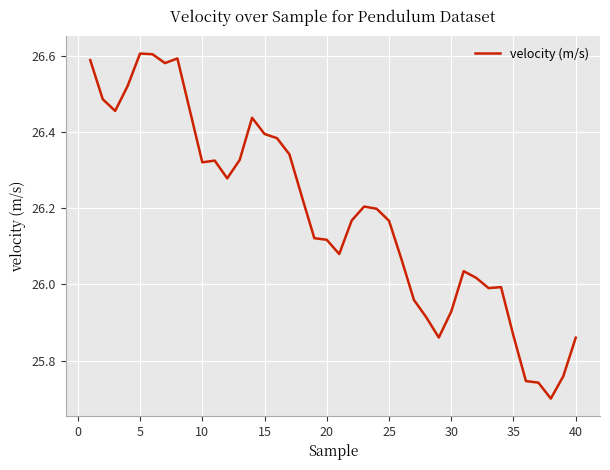

What is the difference between the maximum and minimum values?

0.9